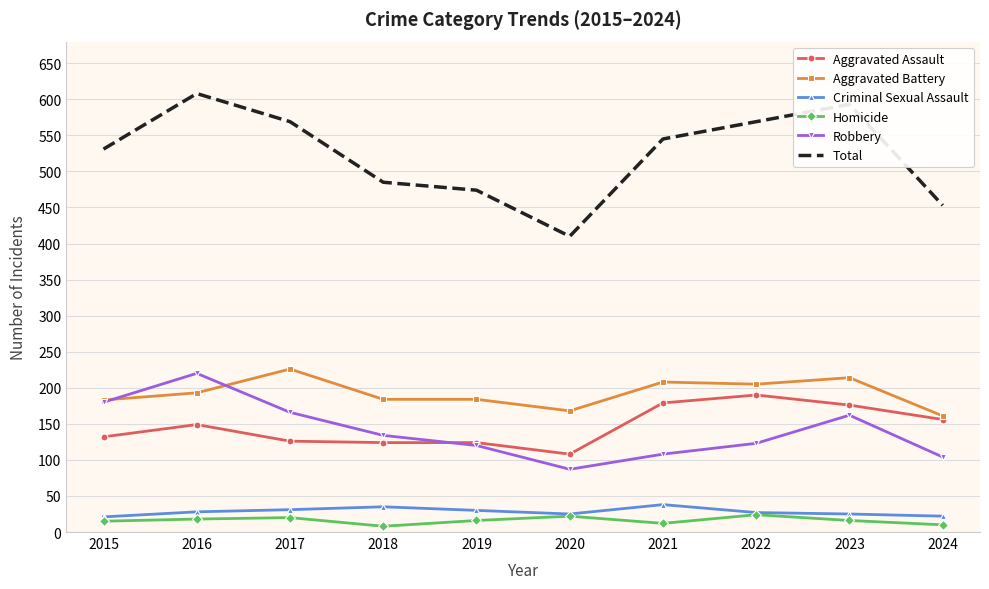

True or false: Criminal Sexual Assault has a value of 52 at 2019.

False